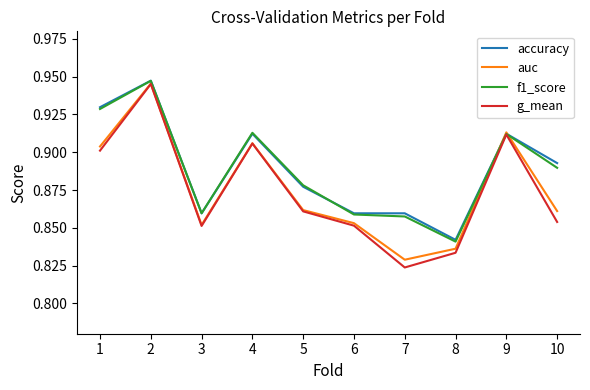

Is it true that auc equals 1.4 at 2?

False